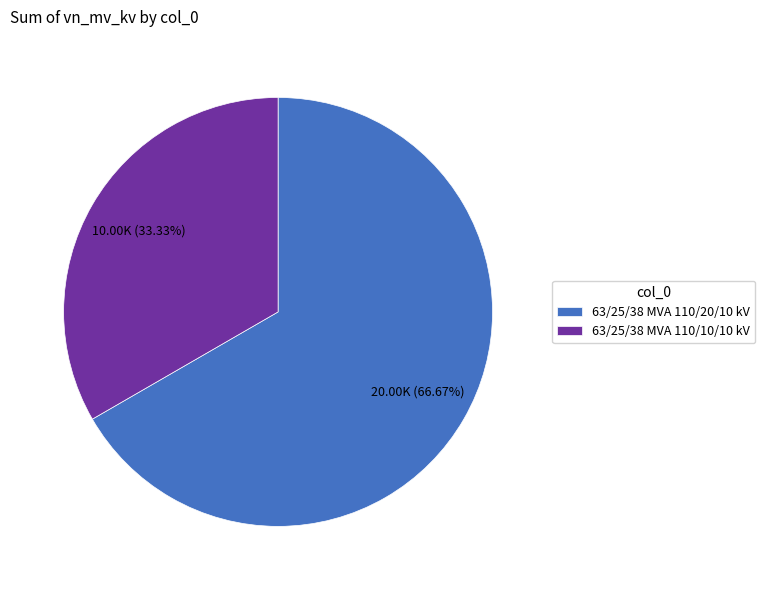

Rank the categories by value from lowest to highest.

63/25/38 MVA 110/10/10 kV, 63/25/38 MVA 110/20/10 kV